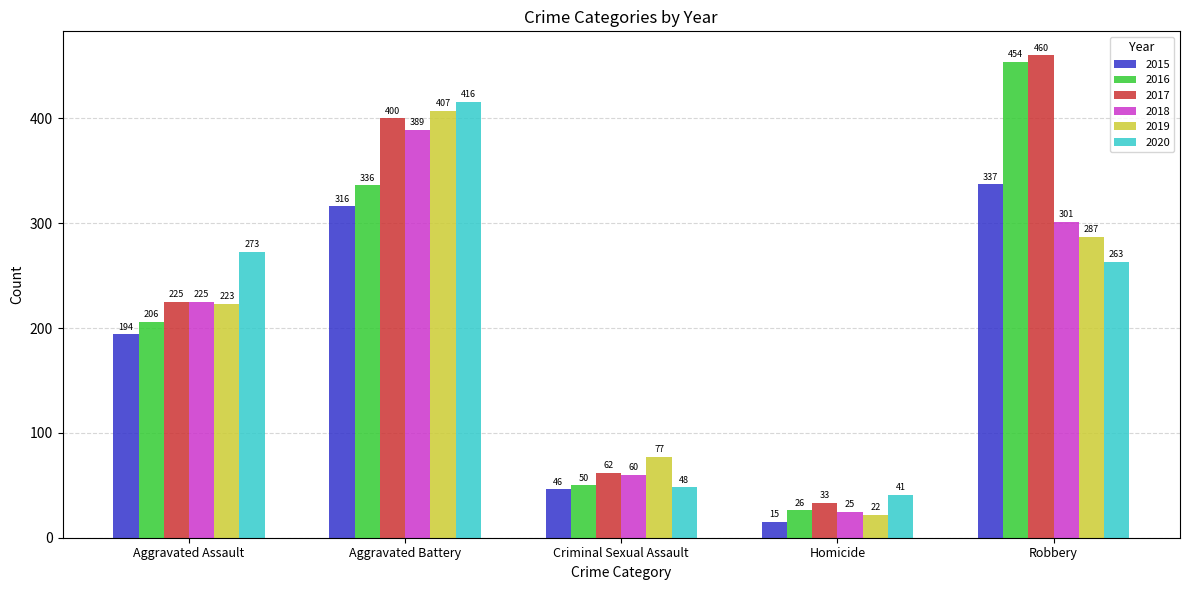

What is the label of the 3rd bar from the right?

Criminal Sexual Assault